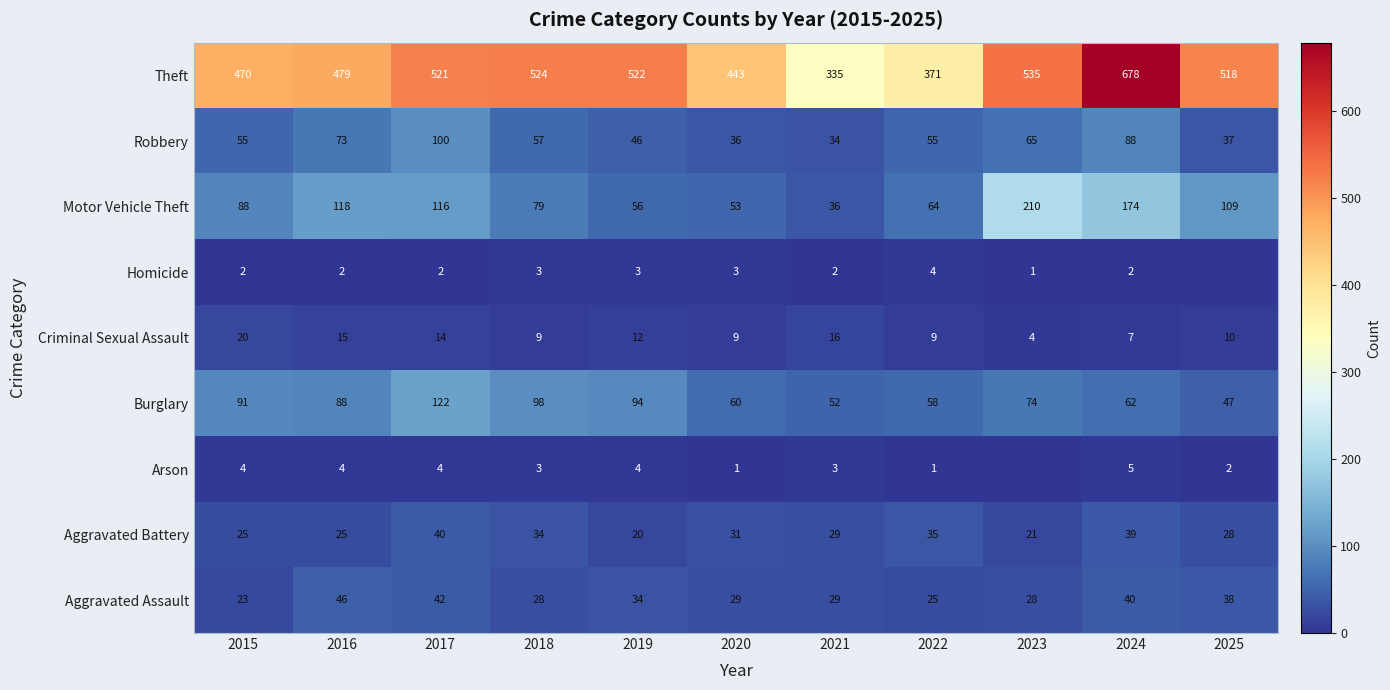

What is the total value across all series at 2019?

791